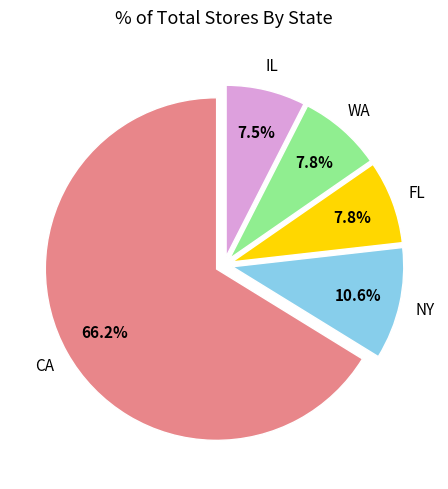

Is there any slice that represents more than half of the pie?

Yes